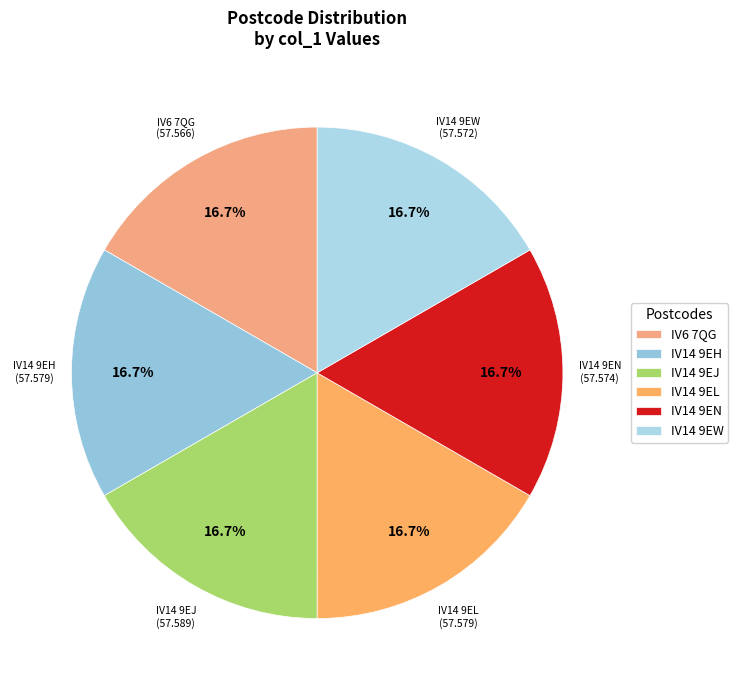

What is the total percentage of IV6 7QG and IV14 9EN?

33.3%